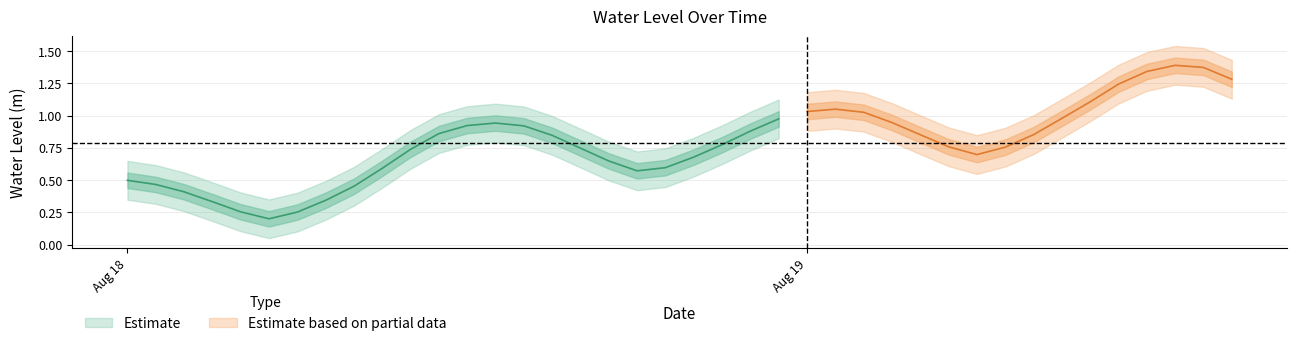

At which category does the chart reach its peak across all series?

2024-08-19 13:00:00